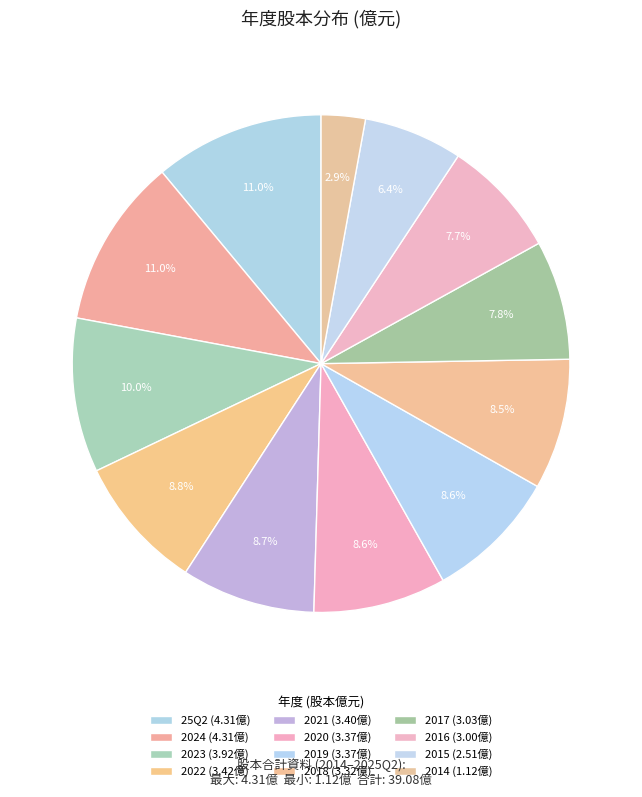

To the nearest percent, what percentage of the pie is 25Q2?

11%